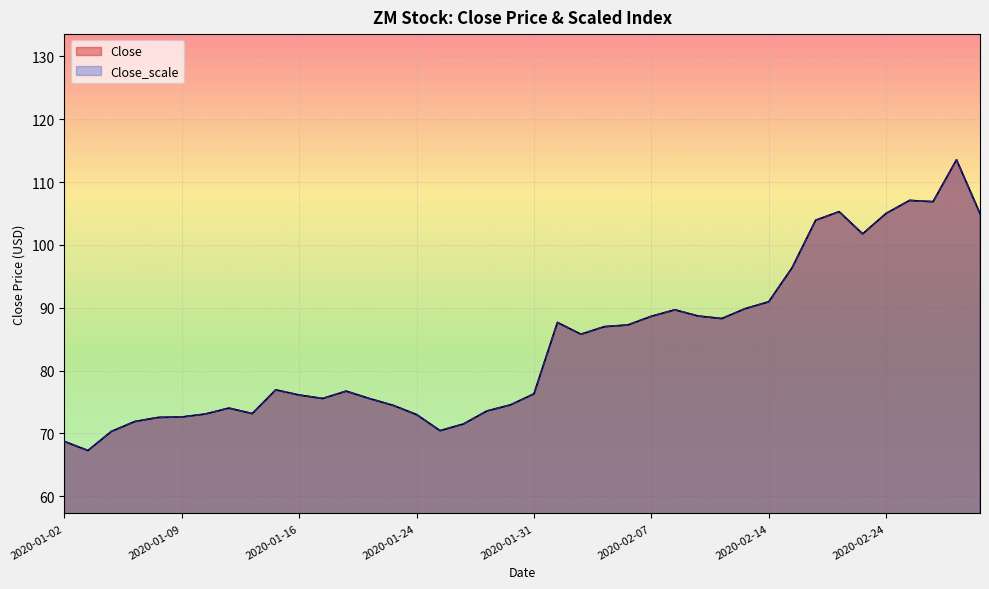

The value of Close_scale at 16 is 70.4. True or false?

True